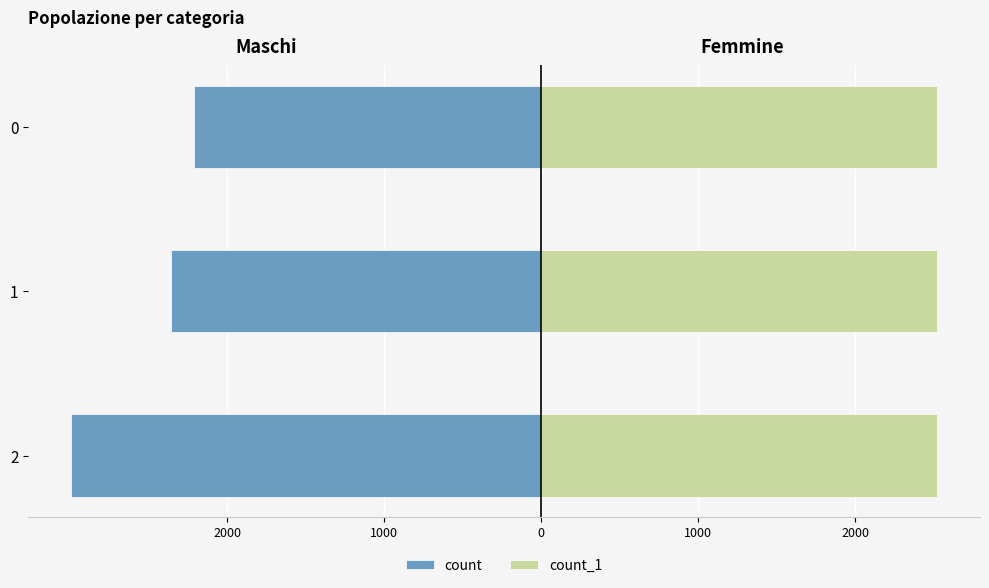

Which has a higher value, 1 or 2?

1